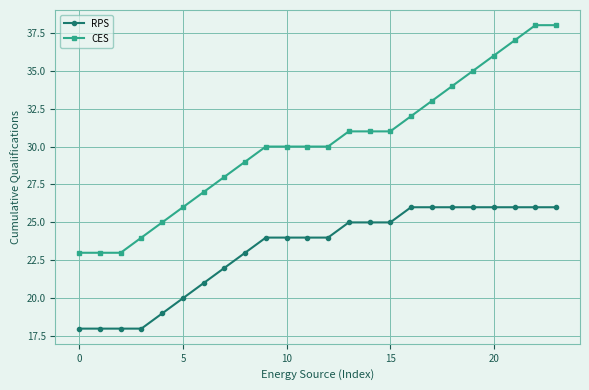

List the series in order of their peak value, highest first.

CES, RPS